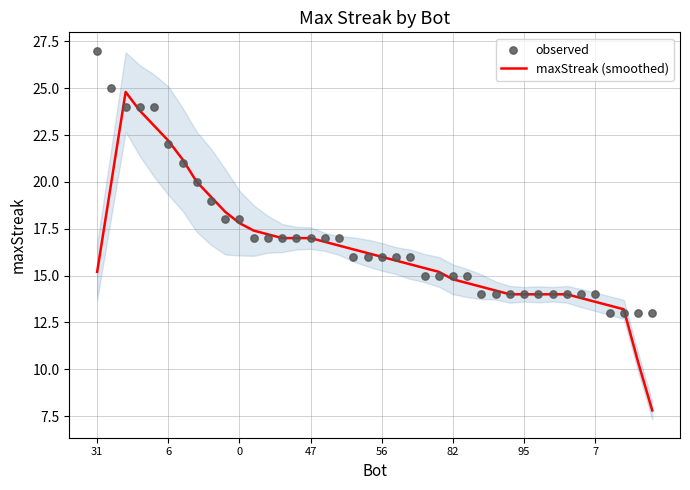

What is the total value across all series at 31?

42.2